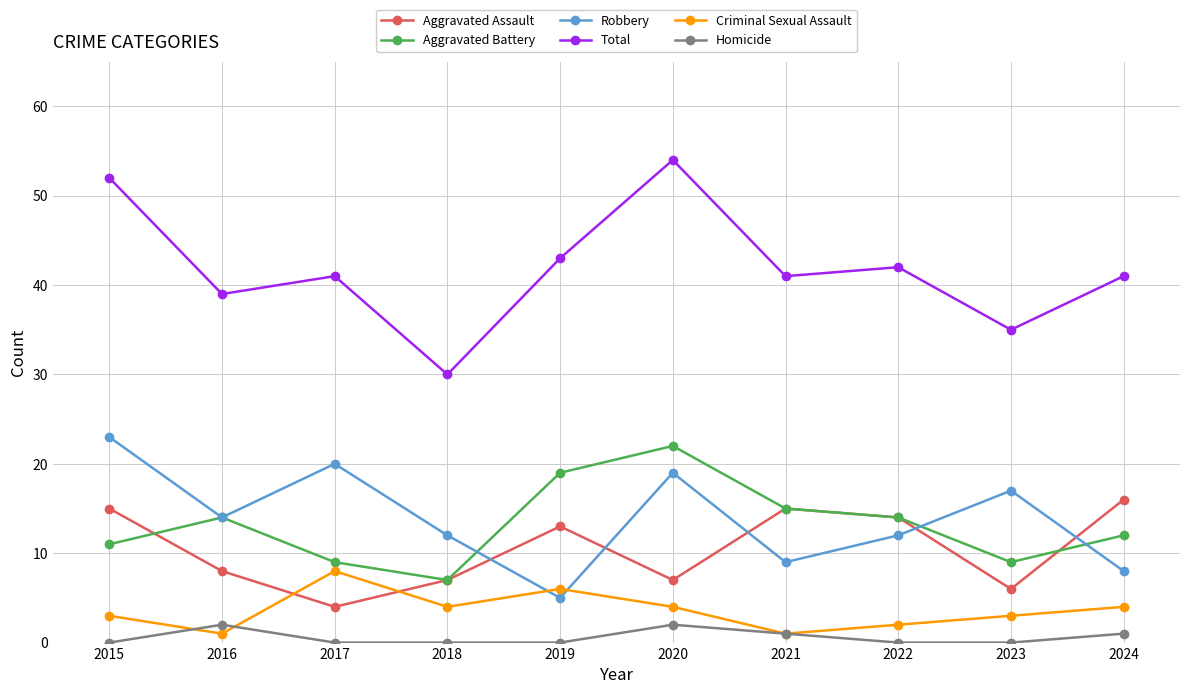

What is the value of the Aggravated Assault point at the 9th from the left?

6